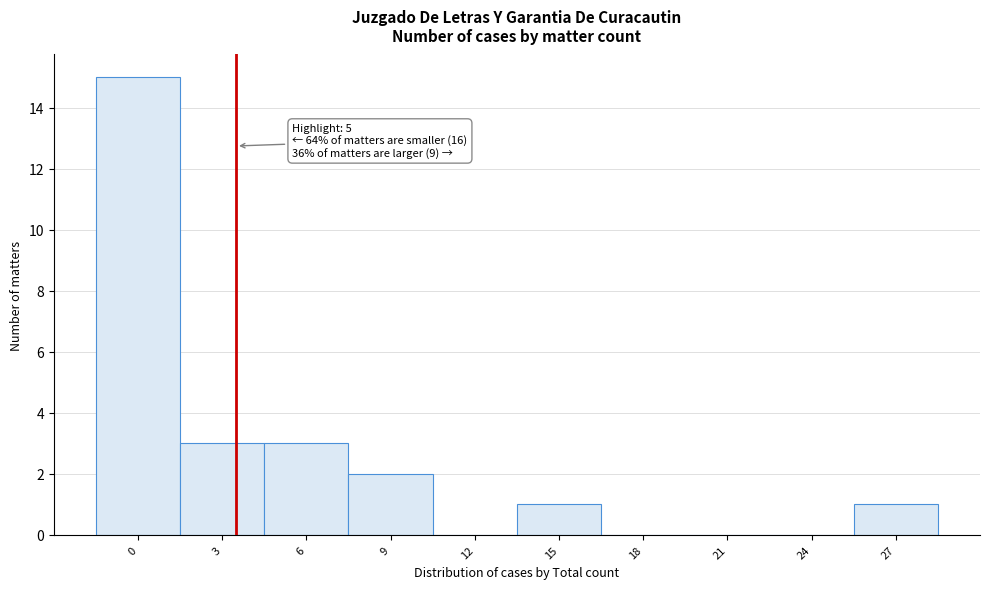

Reading left to right, extract all data points from this chart.

0=15	3=3	6=3	9=2	12=0	15=1	18=0	21=0	24=0	27=1